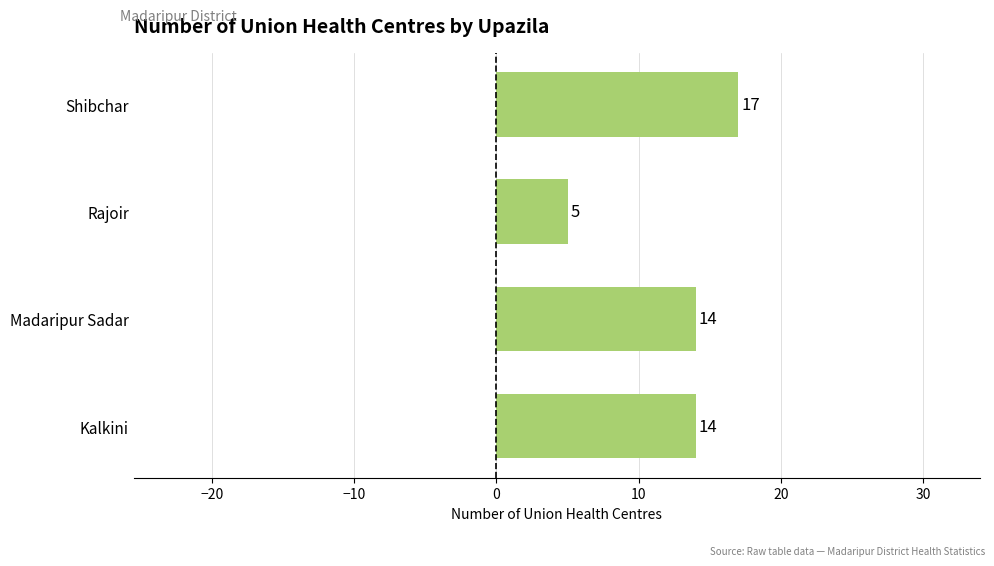

What is the change in value from Kalkini to Shibchar?

+3